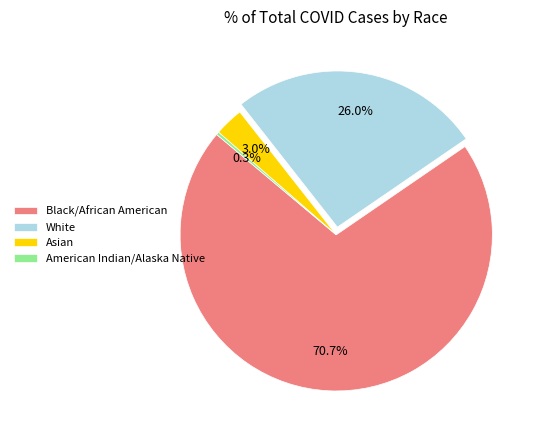

To the nearest percent, what is the difference between the White and Black/African American slice percentages?

45%